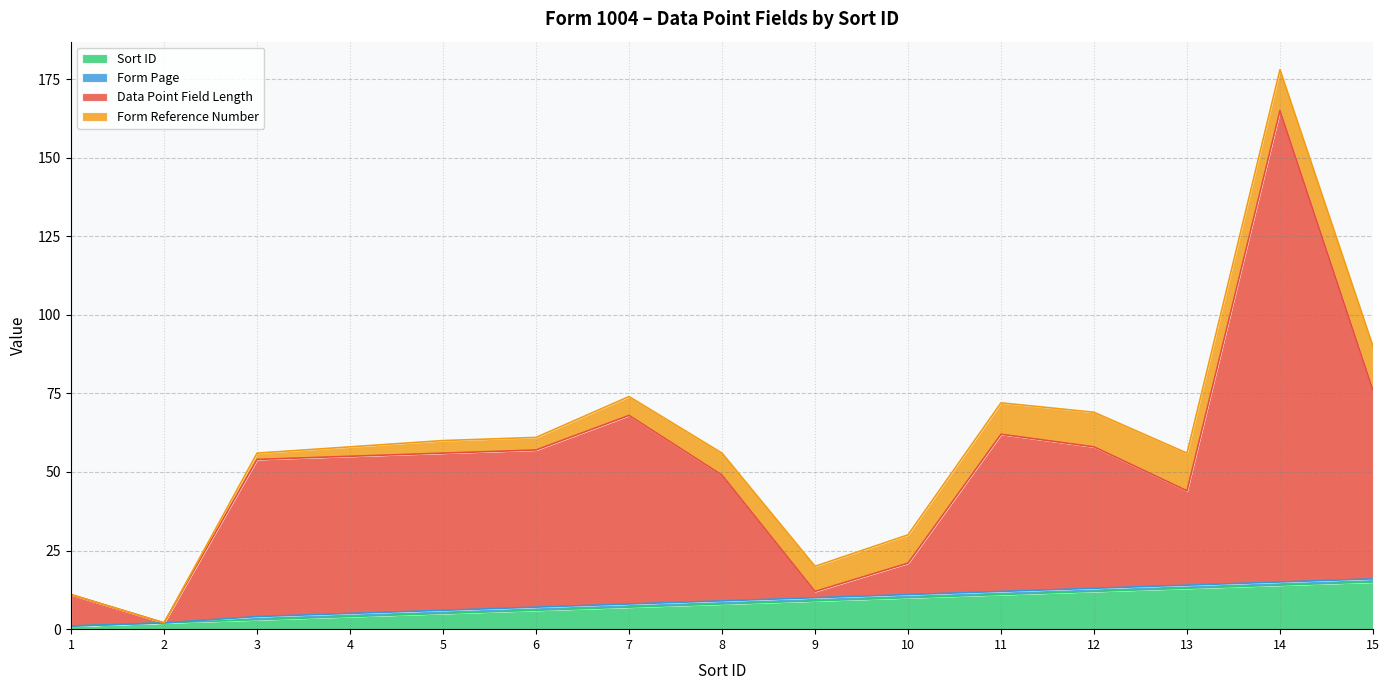

The Sort ID series shows 7 at 7. True or false?

True